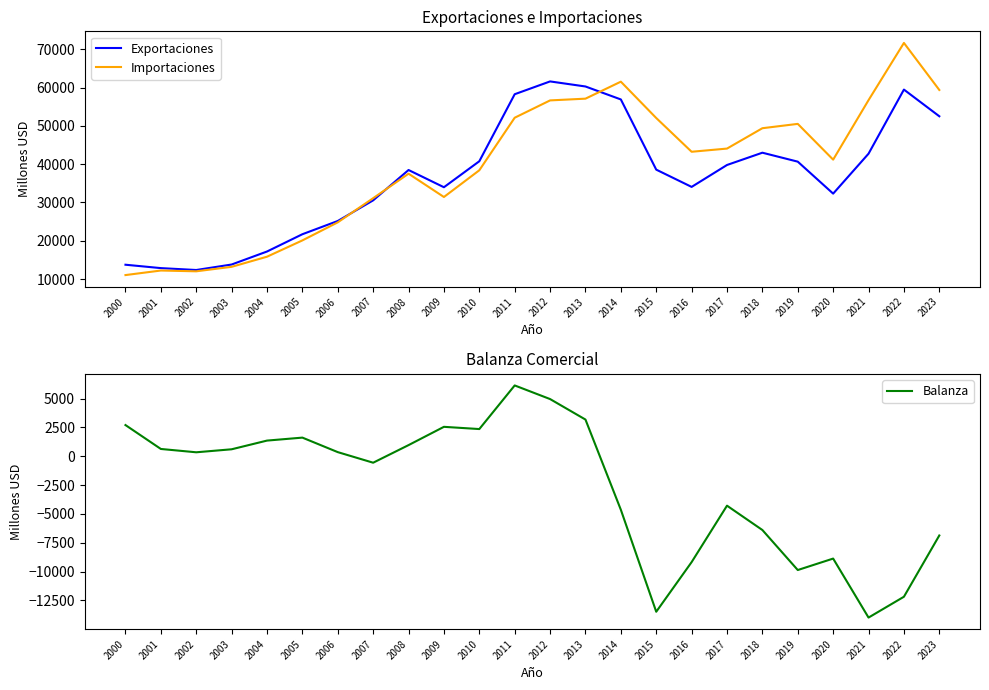

Rank the series by their maximum value, from lowest to highest.

Balanza, Exportaciones, Importaciones